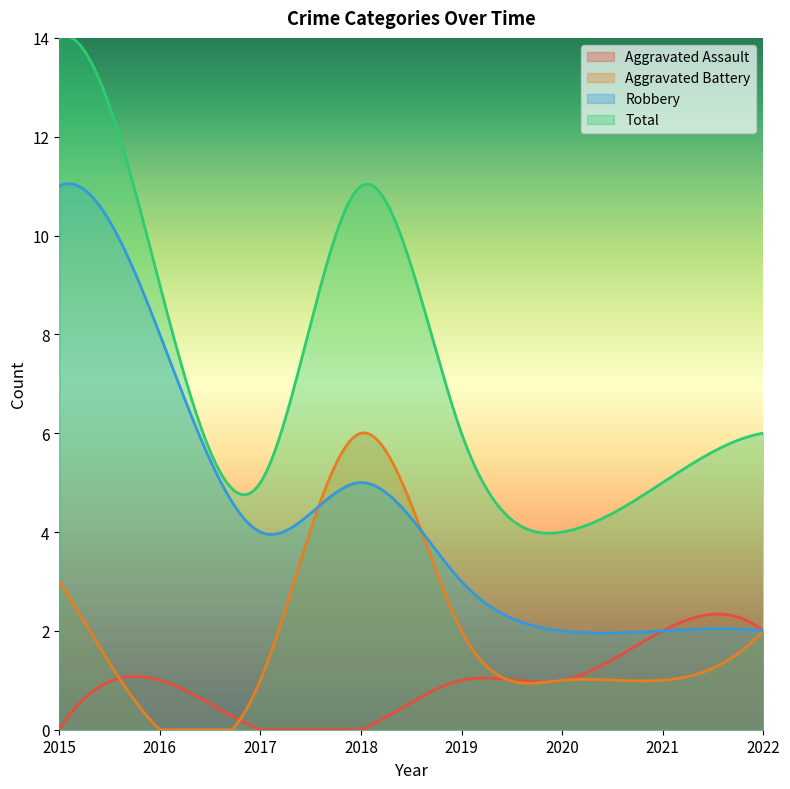

Rank the series by their average value, from highest to lowest.

Total, Robbery, Aggravated Battery, Aggravated Assault